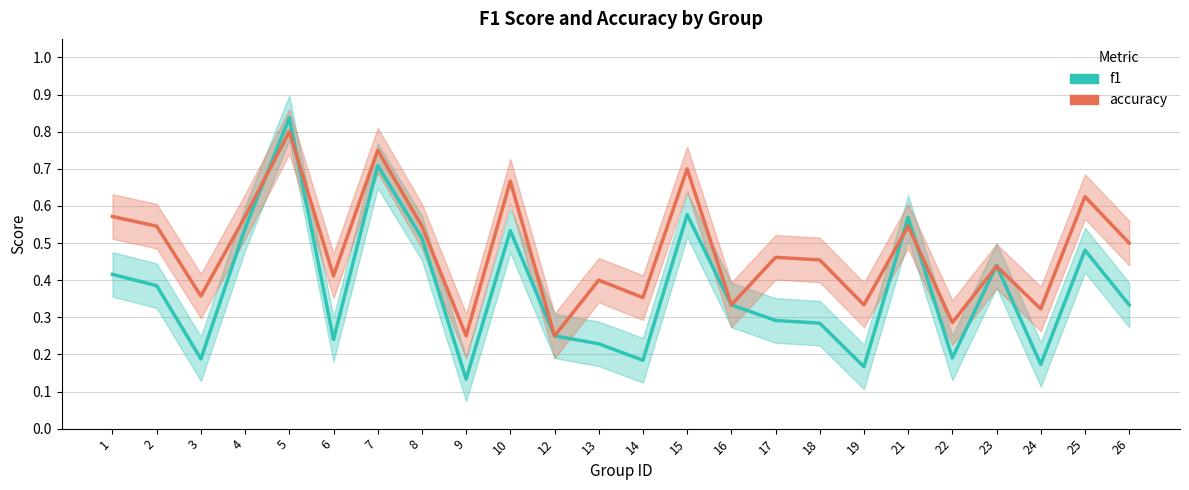

In f1, how many points are lower than both neighbors (excluding endpoints)?

7